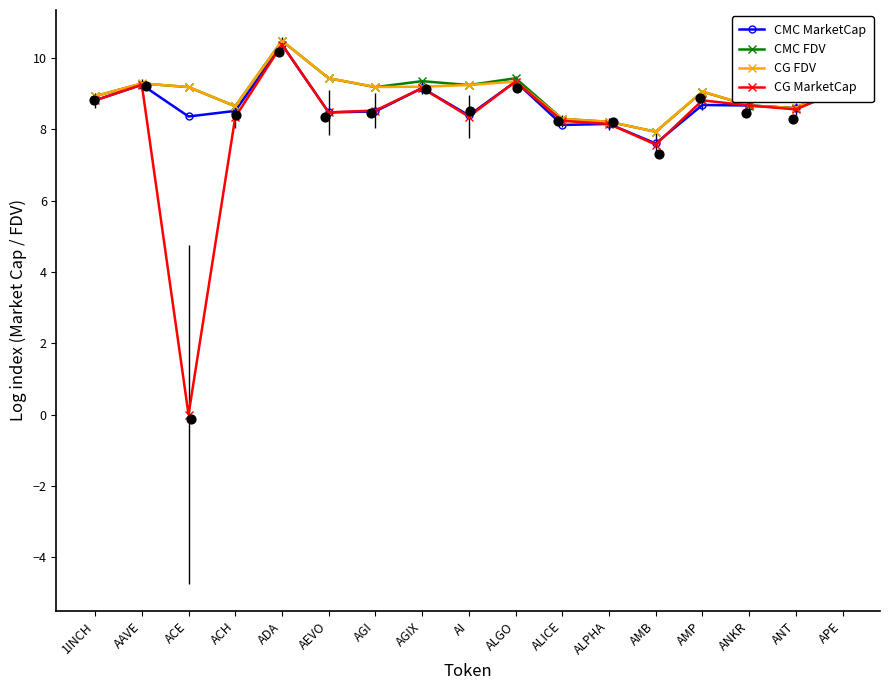

Which series has the largest total across all categories?

CMC FDV